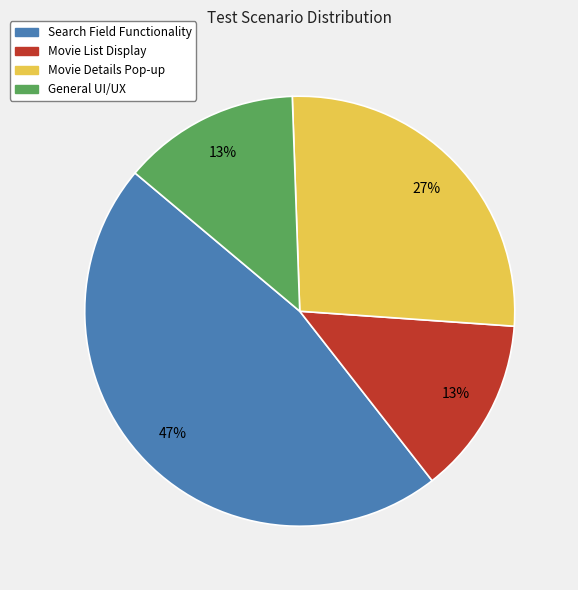

Between Movie List Display and Search Field Functionality, which is larger?

Search Field Functionality